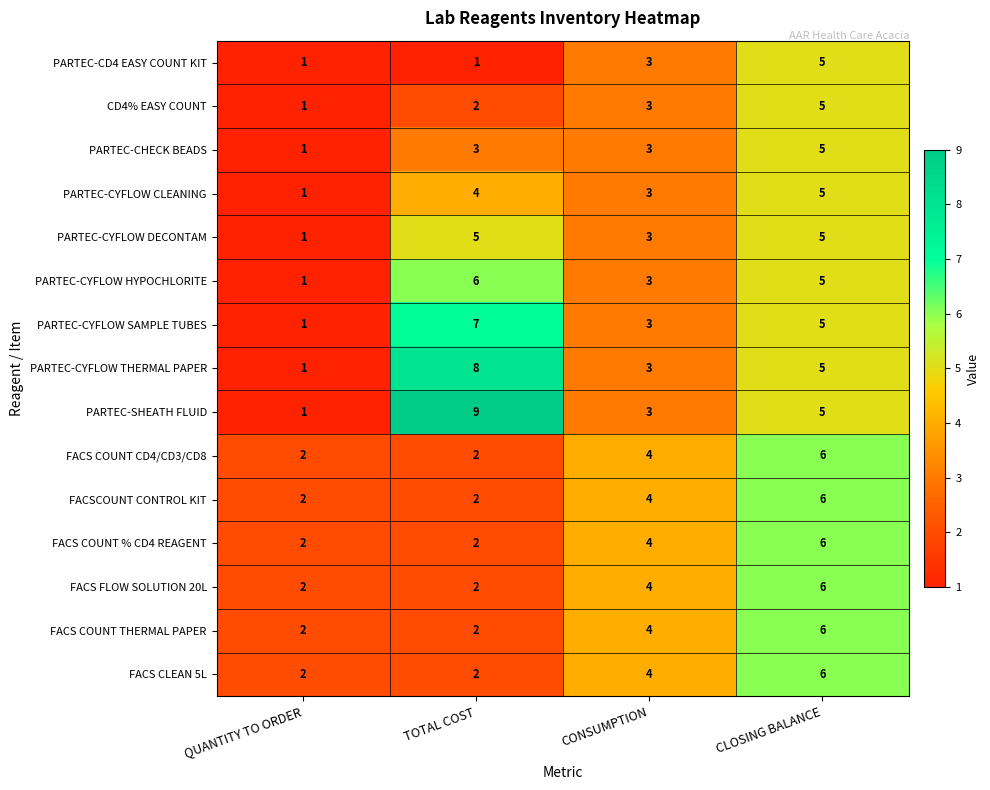

At which label is PARTEC-CYFLOW DECONTAM closest to 3?

CONSUMPTION